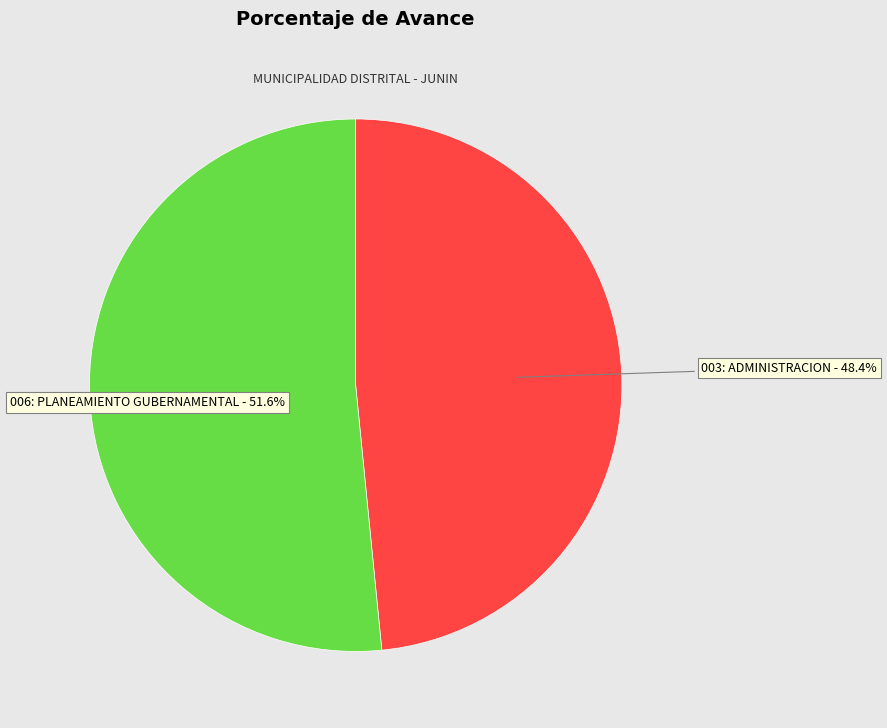

What is the largest slice in the pie chart?

006: PLANEAMIENTO GUBERNAMENTAL